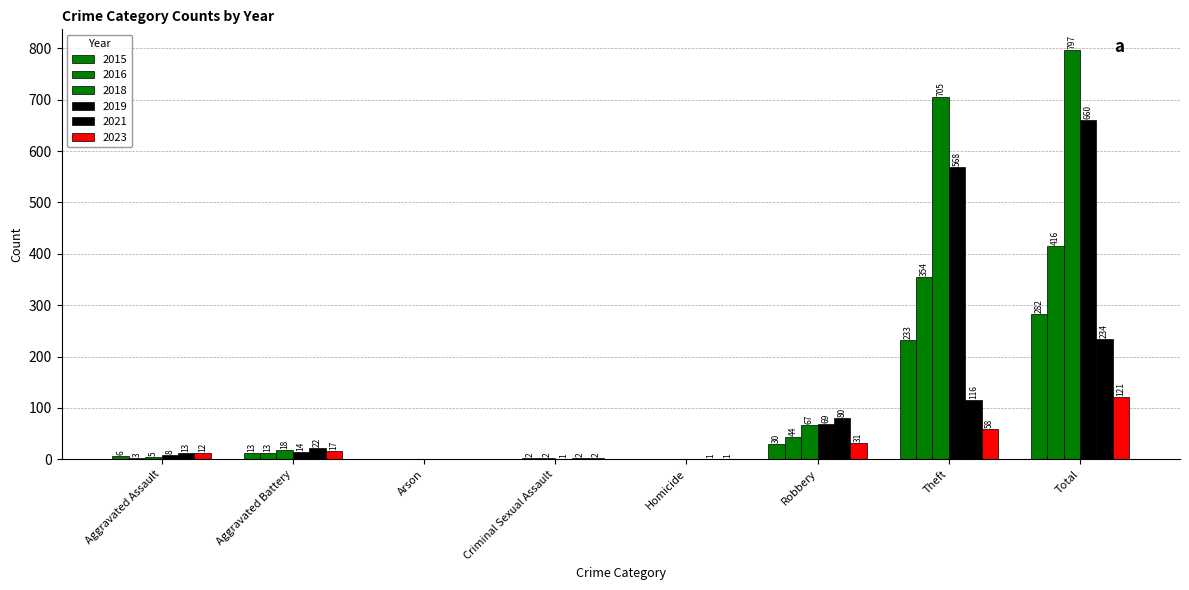

Does the chart contain stacked bars?

No